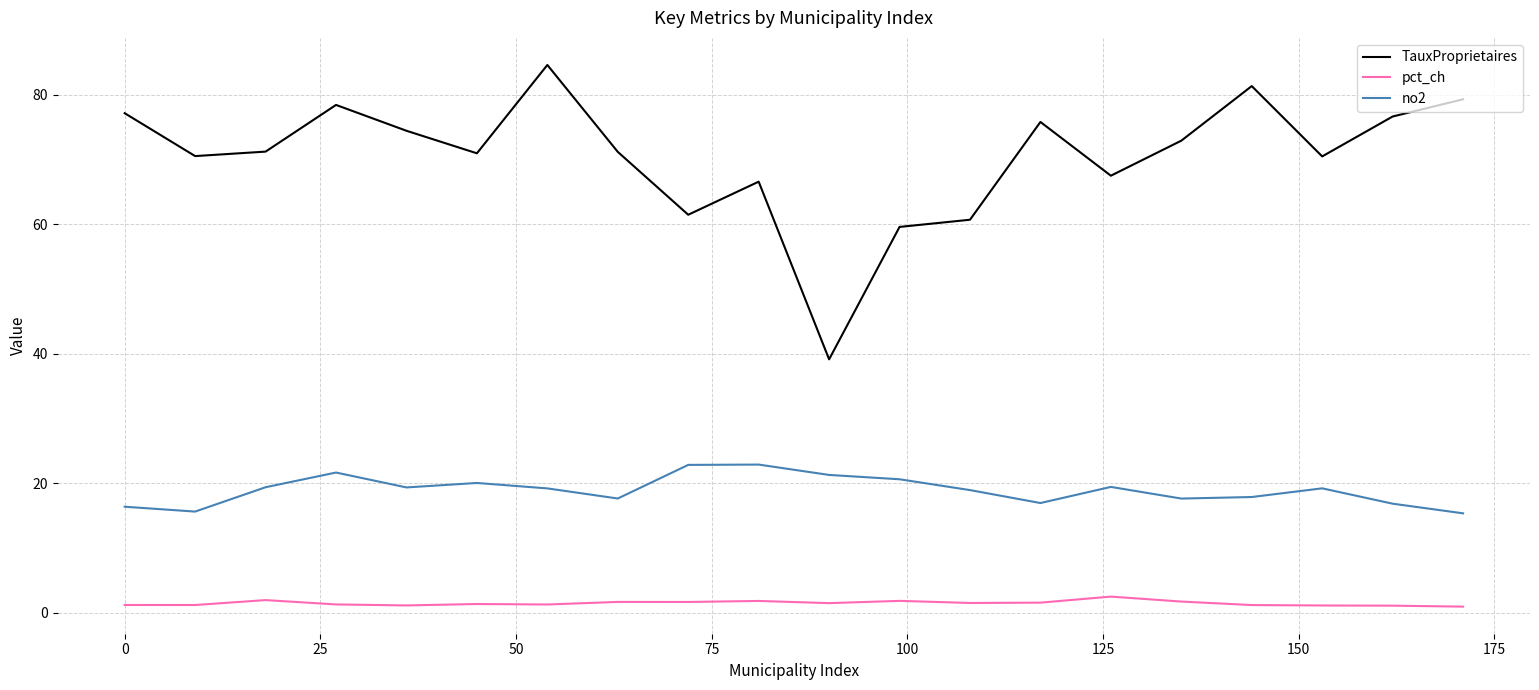

What is the difference between the maximum and minimum values in the TauxProprietaires series?

45.5